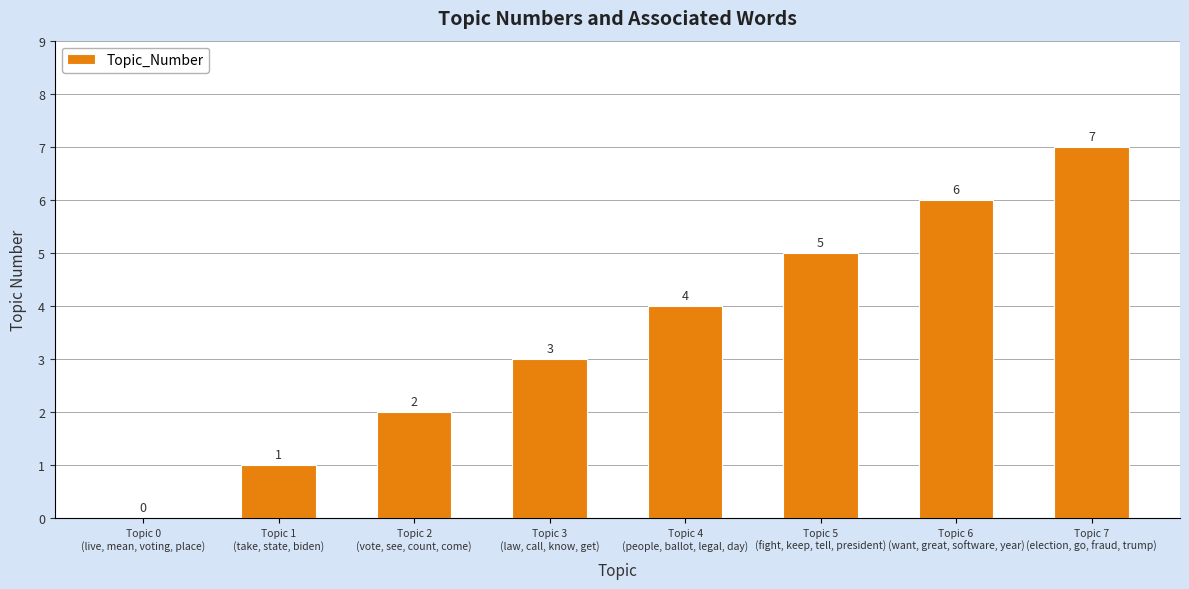

Approximately how many times larger is the value at Topic 4
(people, ballot, legal, day) compared to Topic 2
(vote, see, count, come)?

2.0